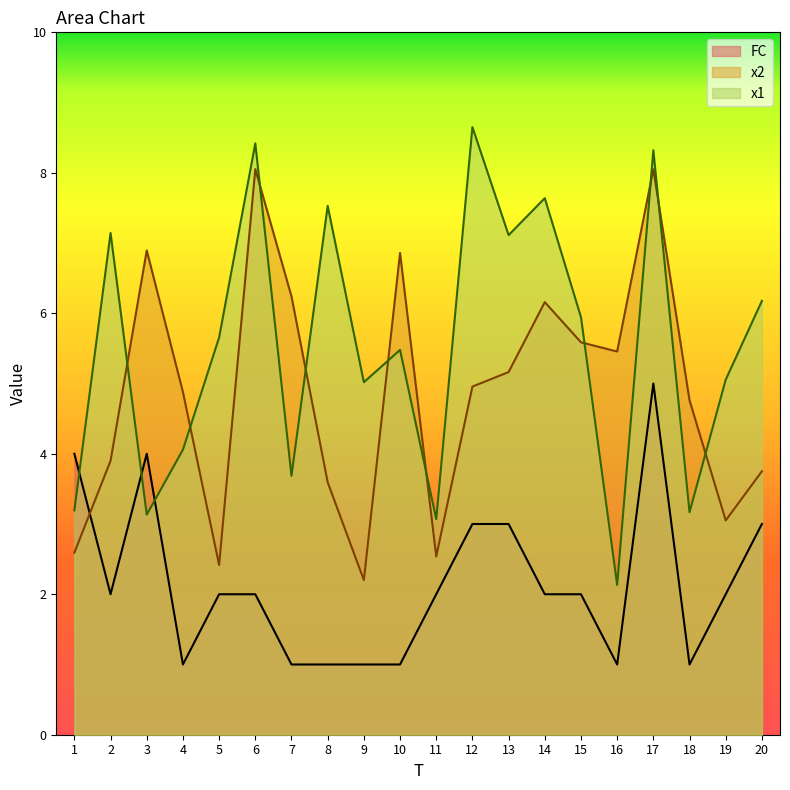

The value of x2 at 19 is 3.1. True or false?

True